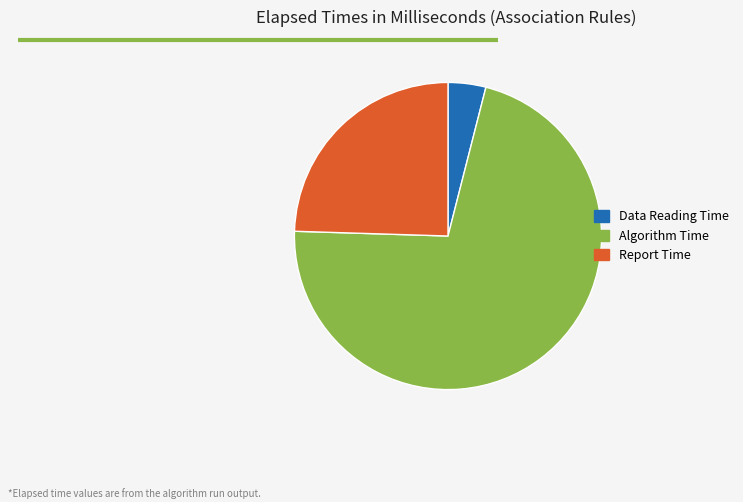

How many slices are in this pie chart?

3